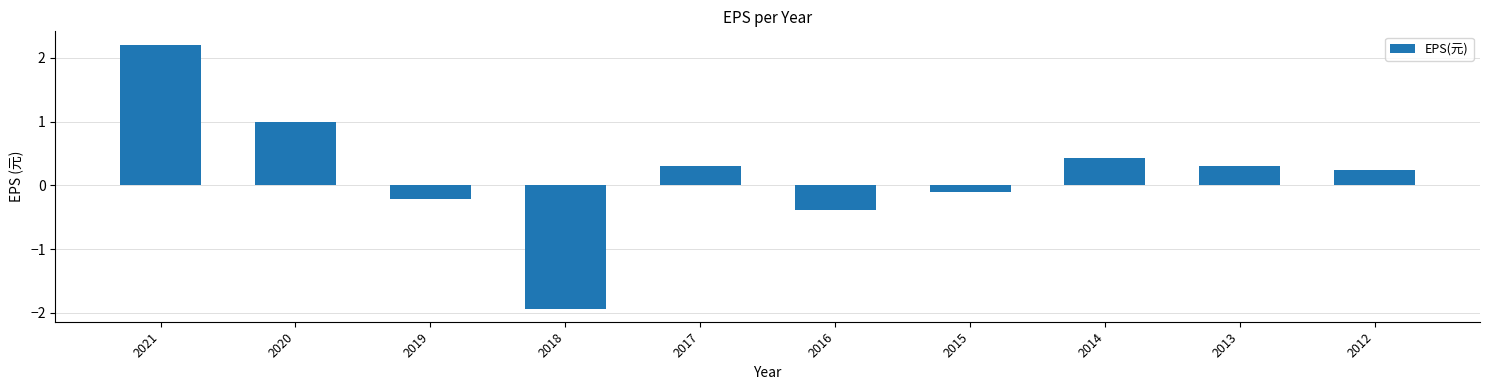

Are the bars grouped side by side (vs. stacked)?

No